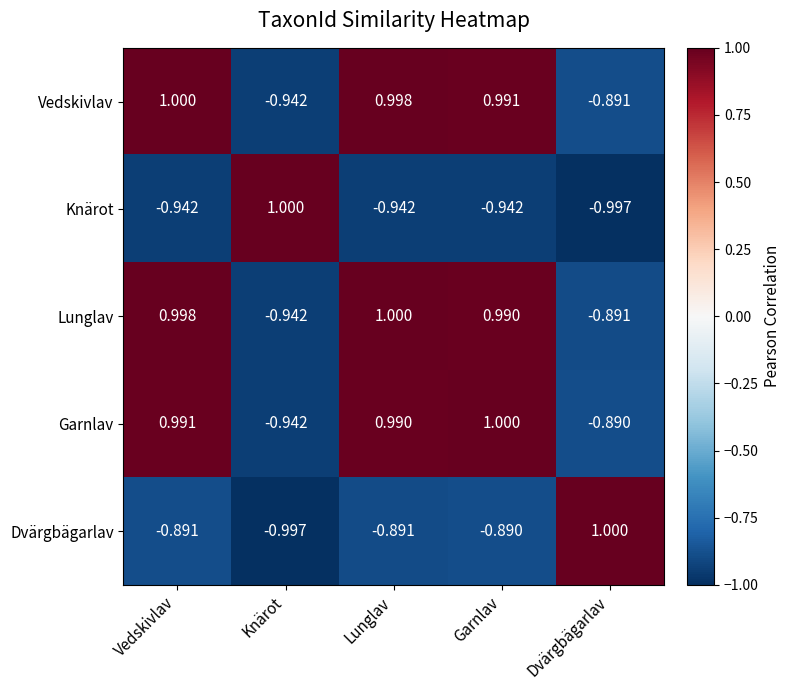

Is the value of Lunglav at Dvärgbägarlav greater than the value of Vedskivlav at Lunglav?

No